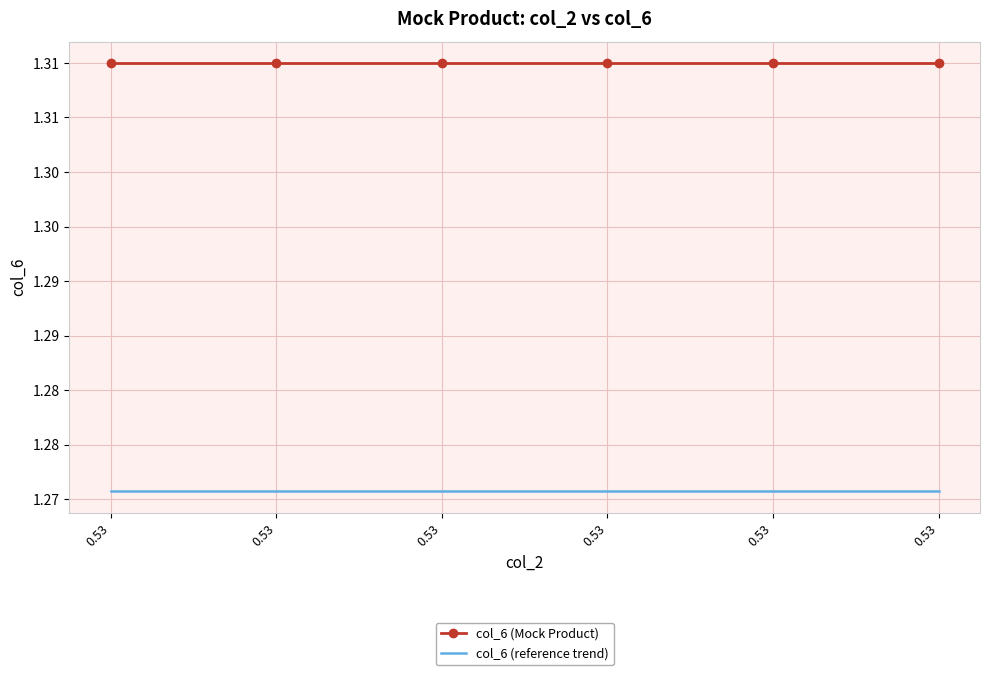

What are all the series names shown in the legend?

col_6 (Mock Product), col_6 (reference trend)